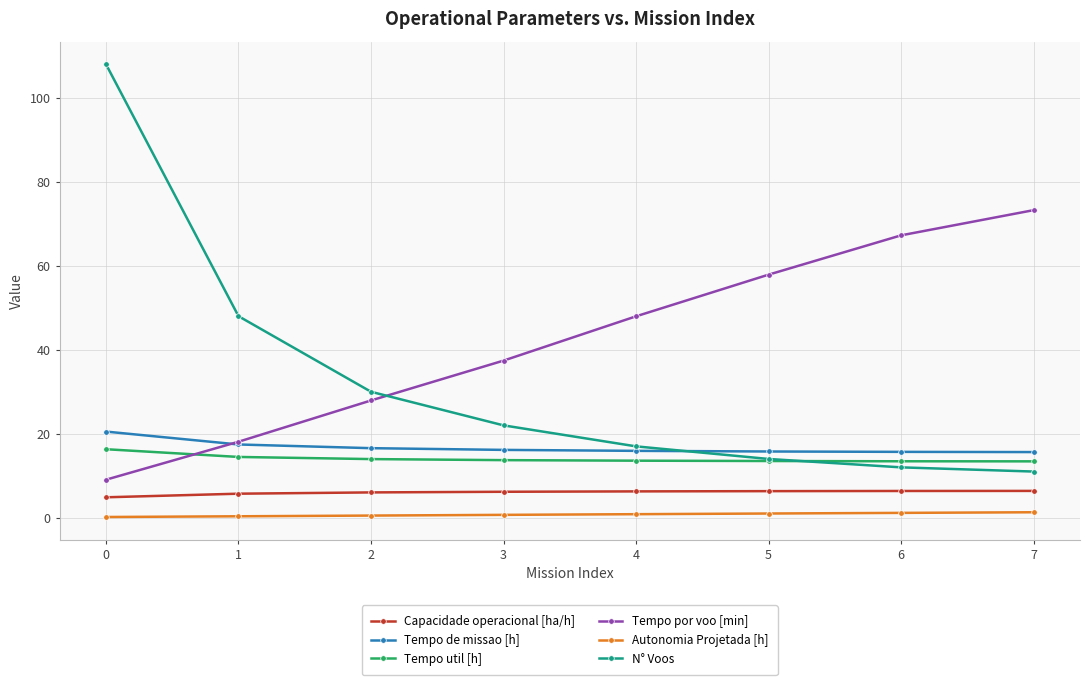

What is the value of the N° Voos point at the 1st from the left?

108.0